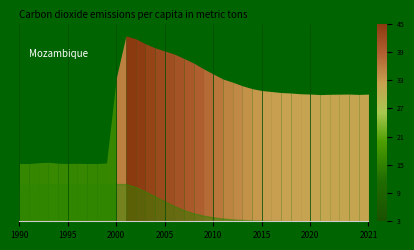

Where does the data first go above 31?

2000